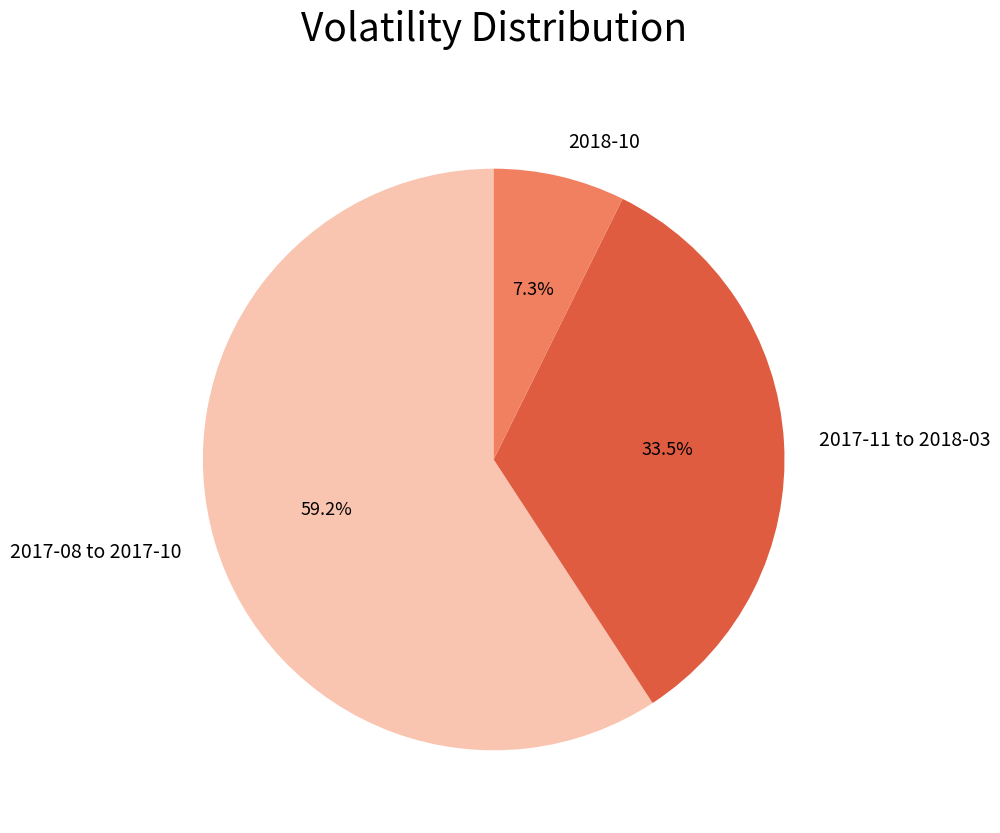

Does 2017-08 to 2017-10 represent more than half of the total?

Yes